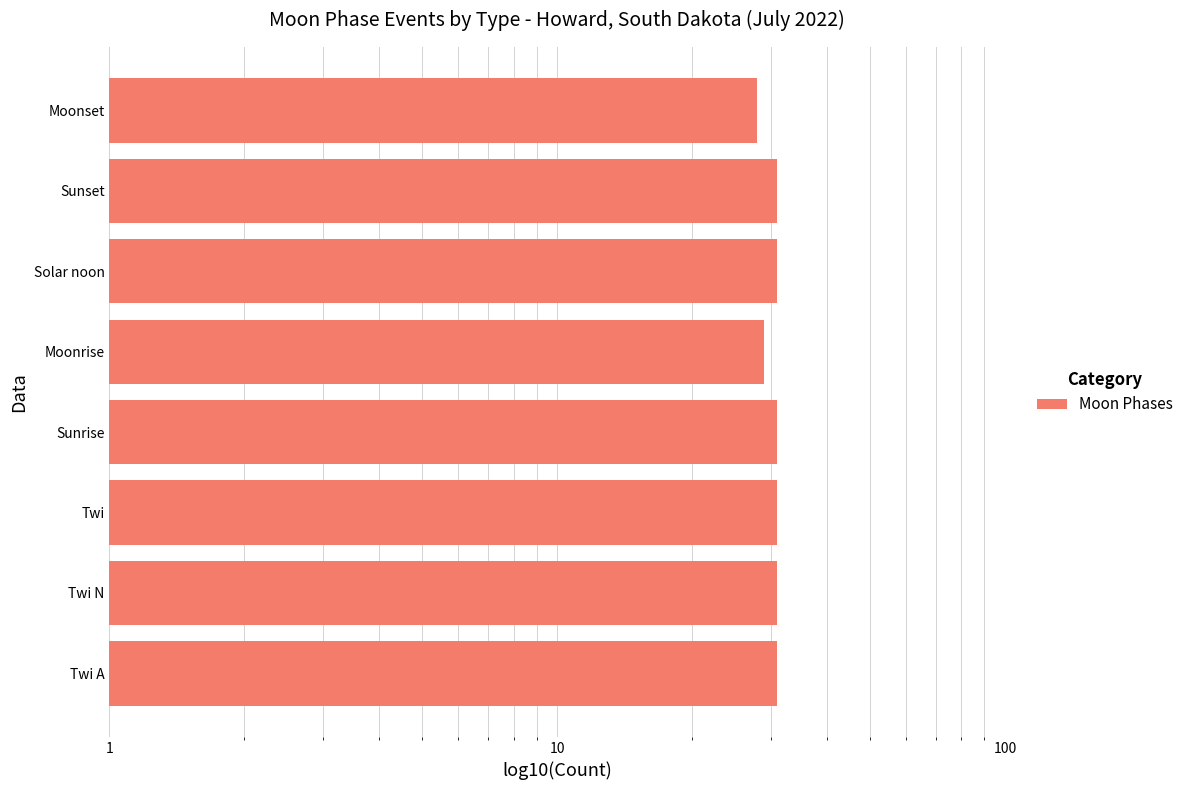

What is the sum of all values?

243